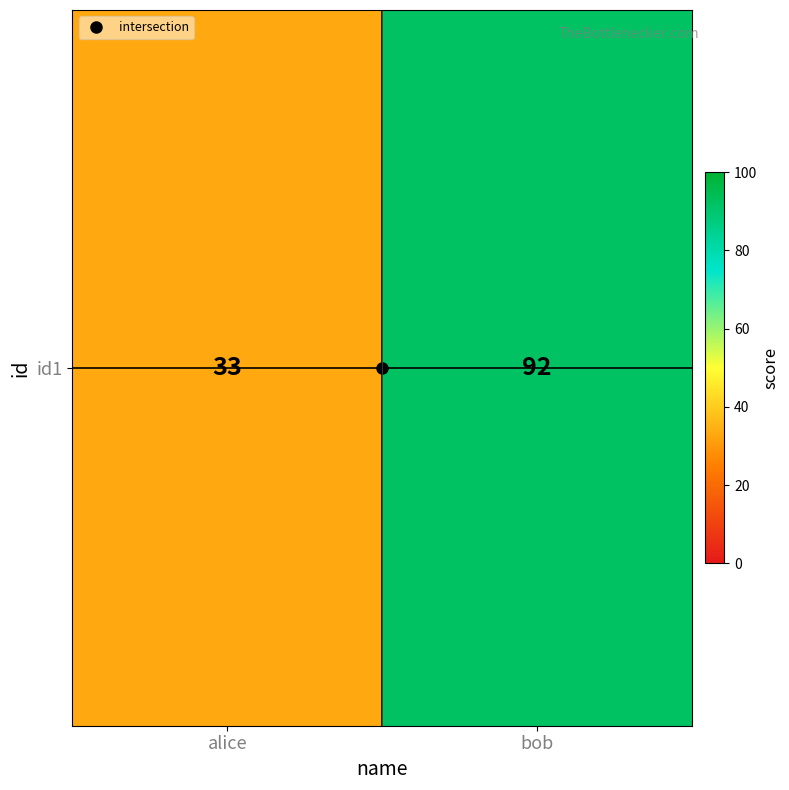

What is the average value?

62